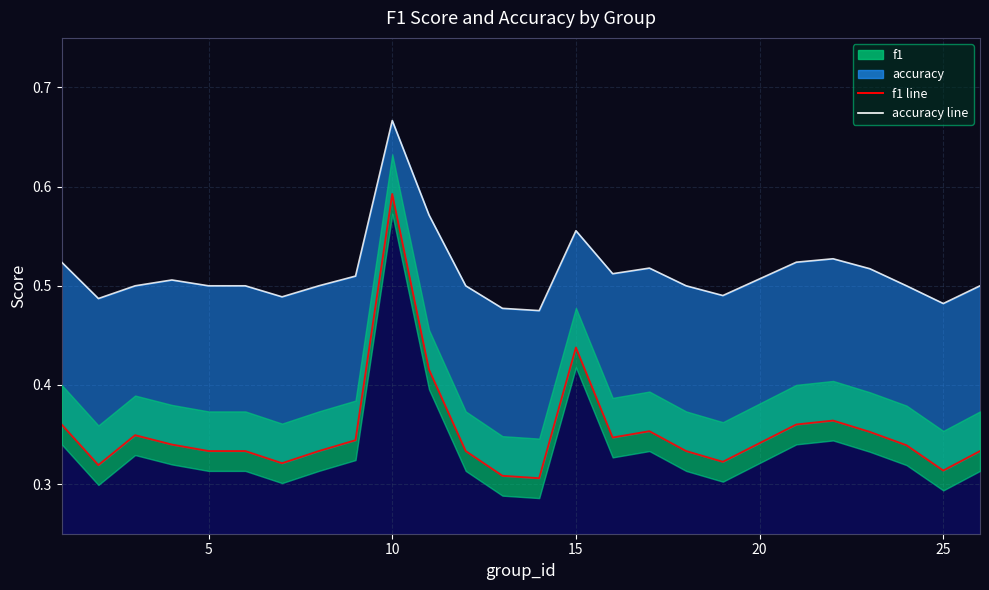

At 24, list the series in order from largest to smallest.

accuracy, f1